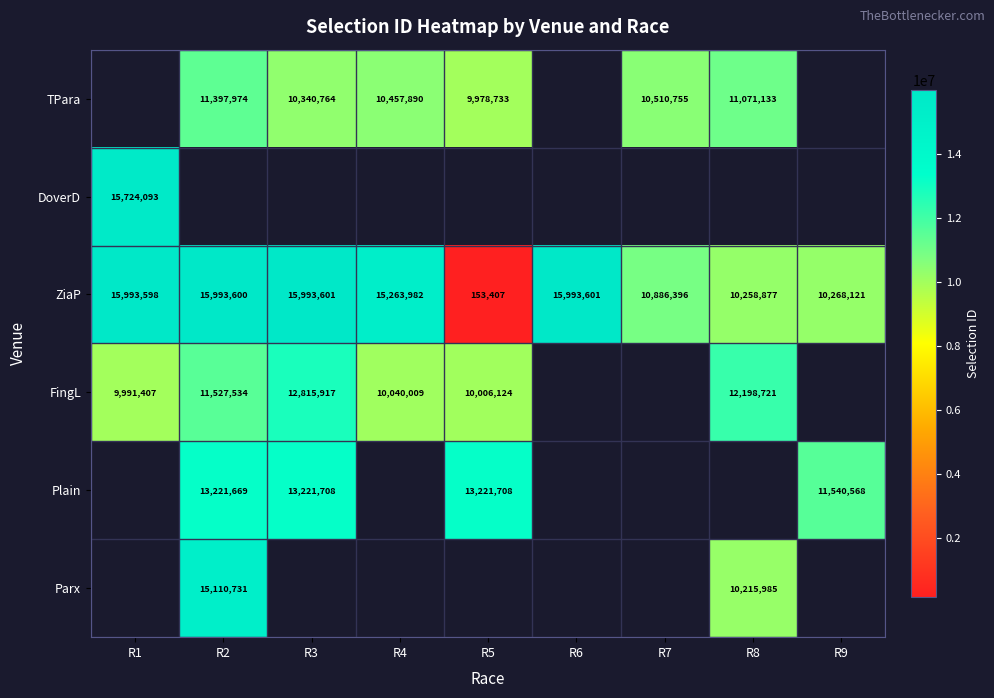

The value of ZiaP at R3 is 15993601. True or false?

True